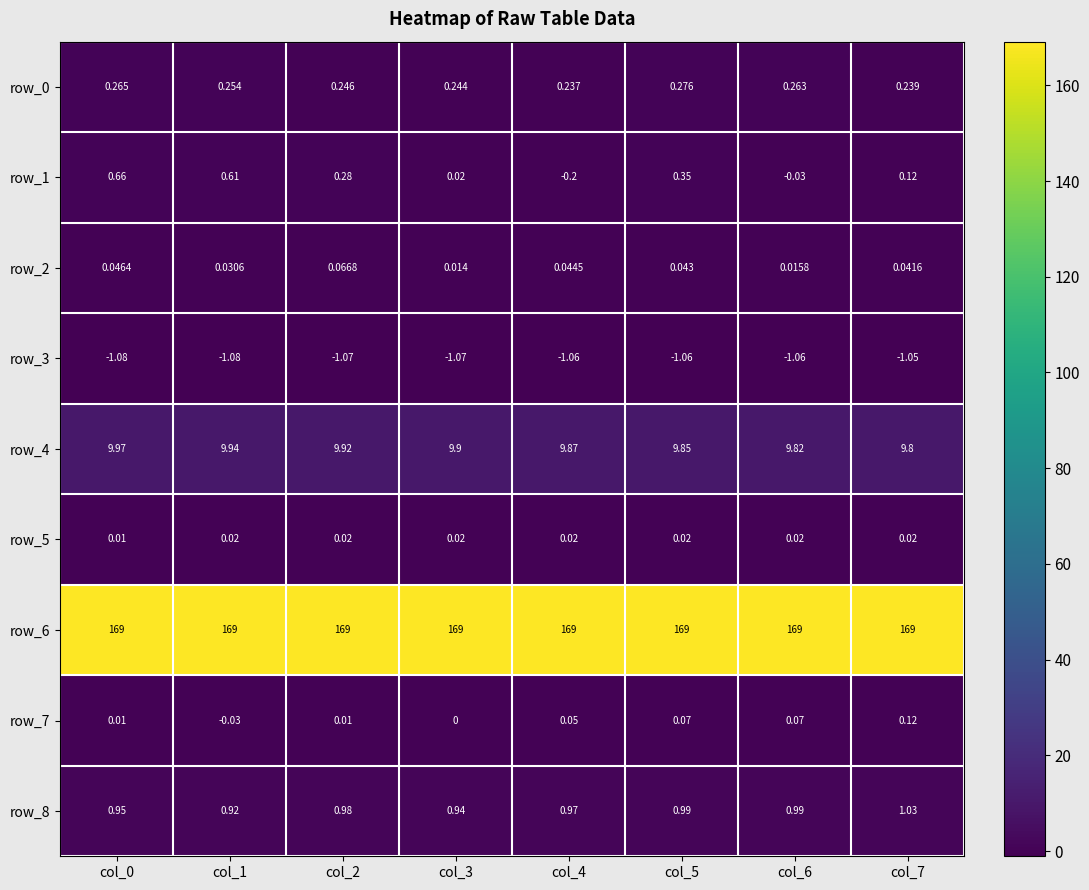

Which series has the largest range (max minus min)?

row_1